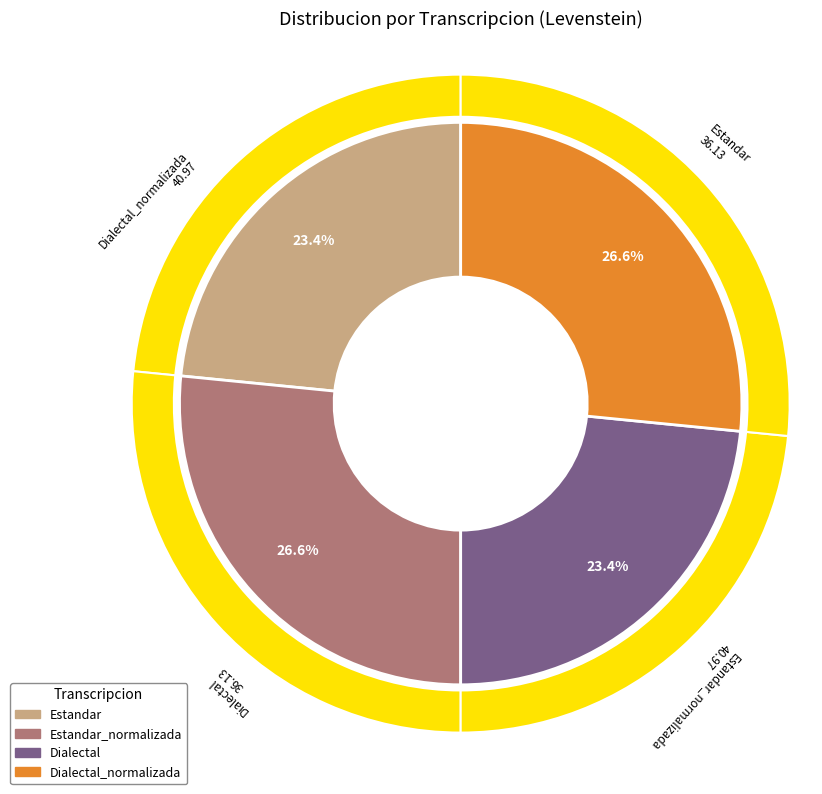

What portion of the pie excludes Dialectal?

76.6%